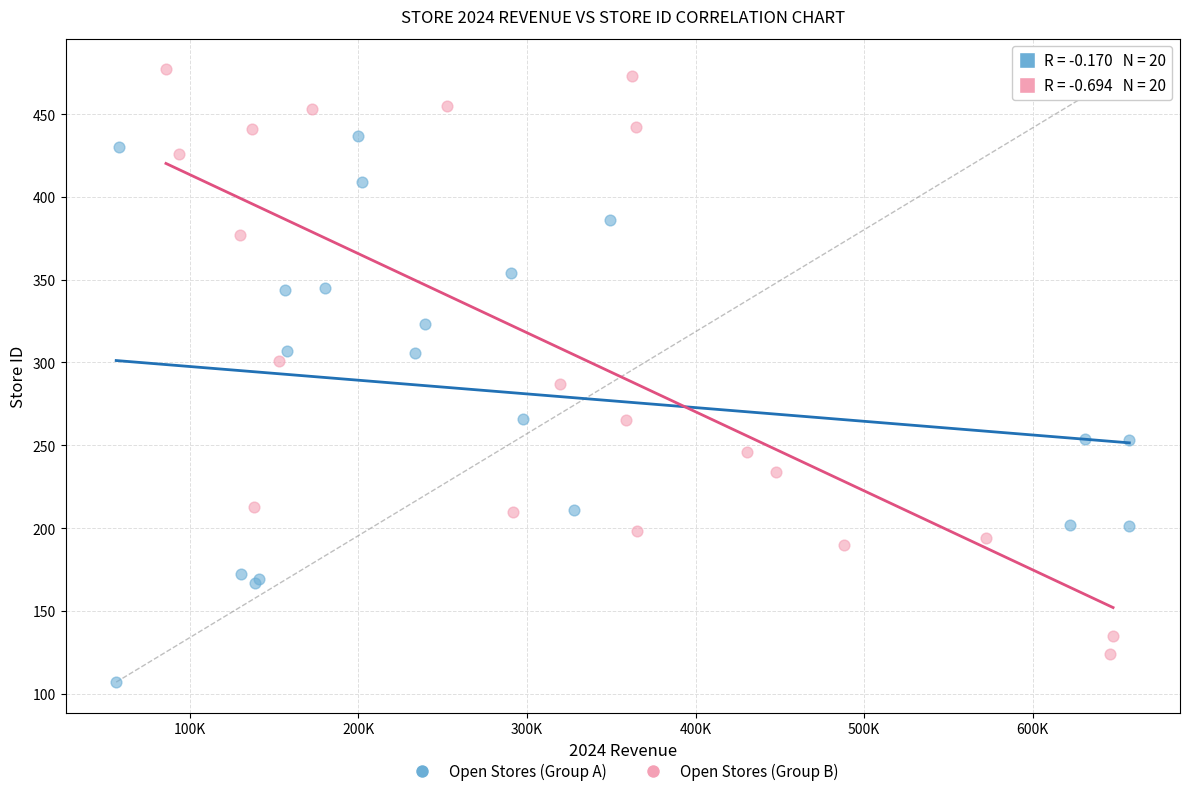

Which series contains the lowest Y value?

Open Stores (Group A)